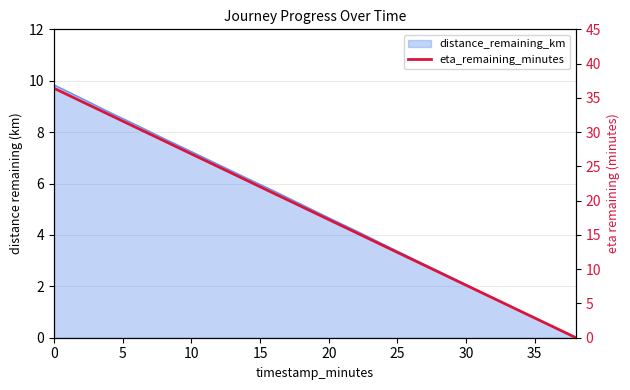

What is the value of the 18th point from the left?

3.8